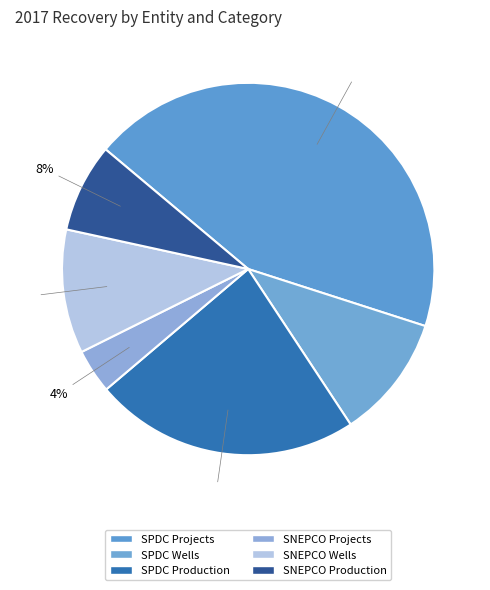

Approximately how many times larger is the value at SNEPCO Wells compared to SPDC Projects?

0.2